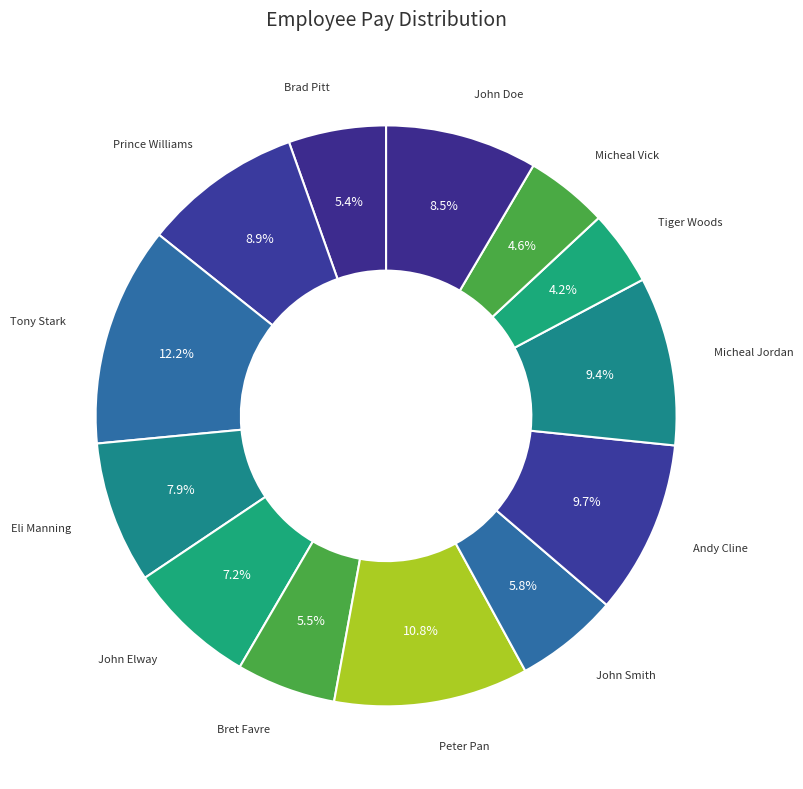

How many slices are in this pie chart?

13